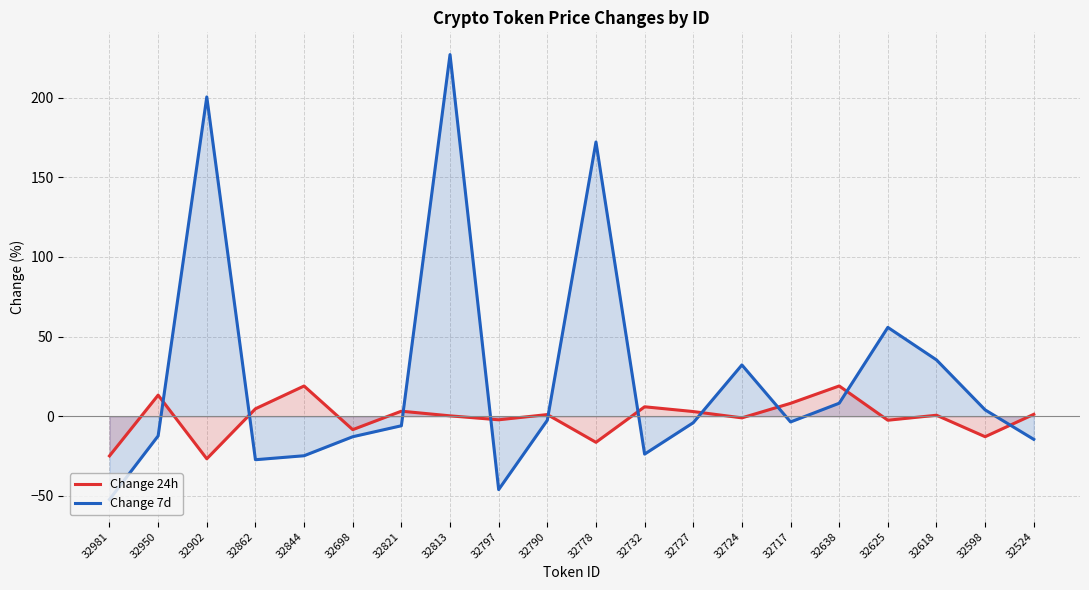

What is the label of the 2nd point from the left?

32950